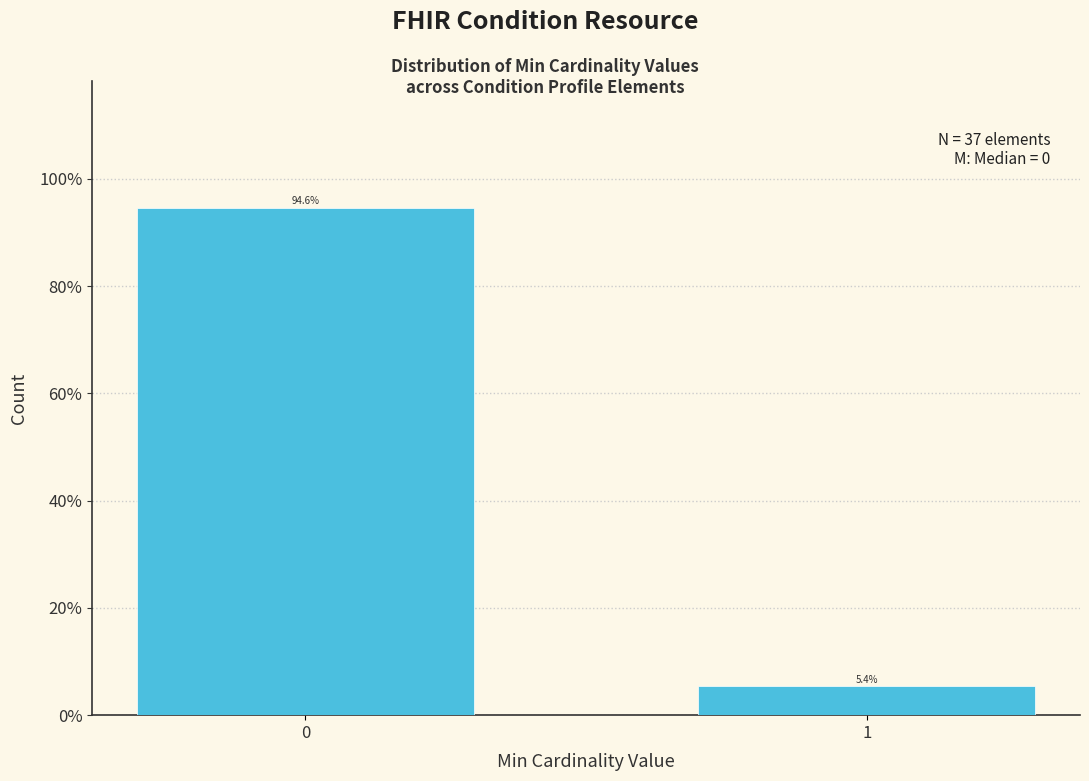

Are the bars horizontal?

No